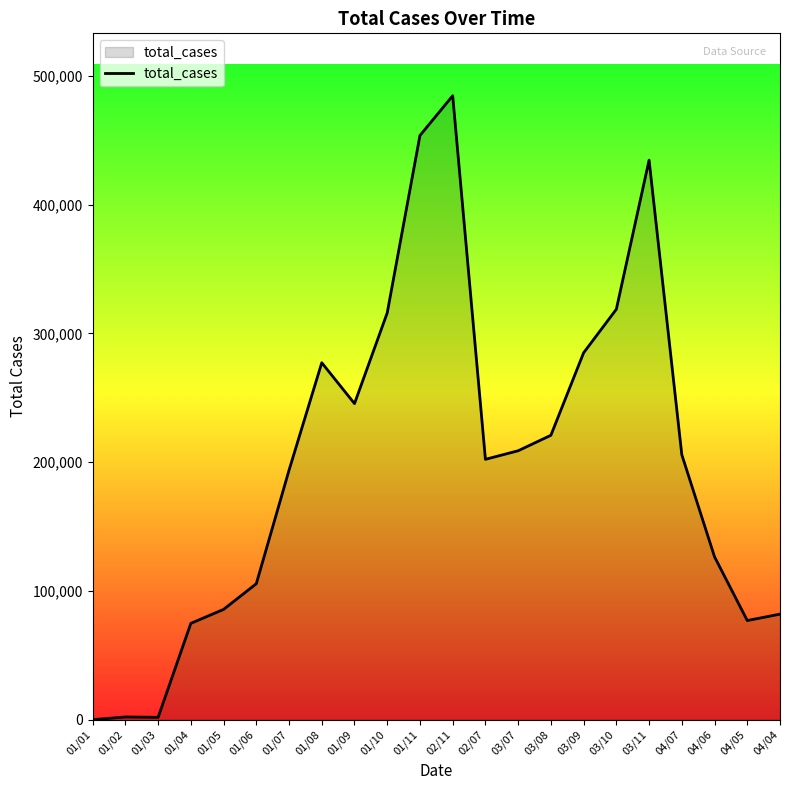

What is the difference between the maximum and minimum values?

484637